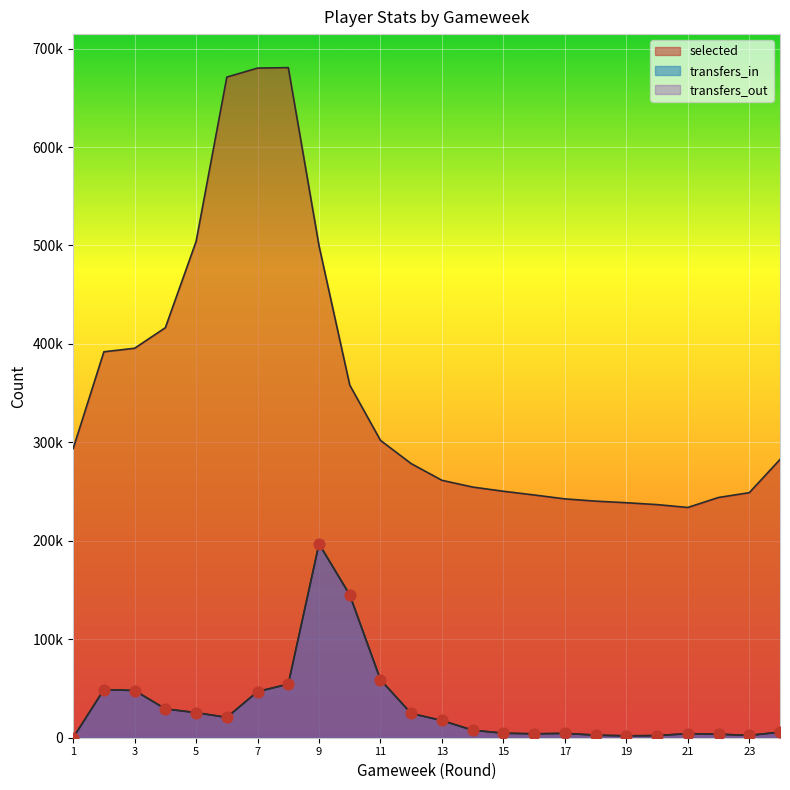

At how many categories does at least one series exceed 524537?

3